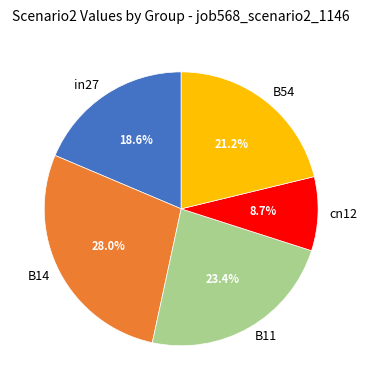

To the nearest percent, what is the difference between the largest and smallest slice percentages?

19%